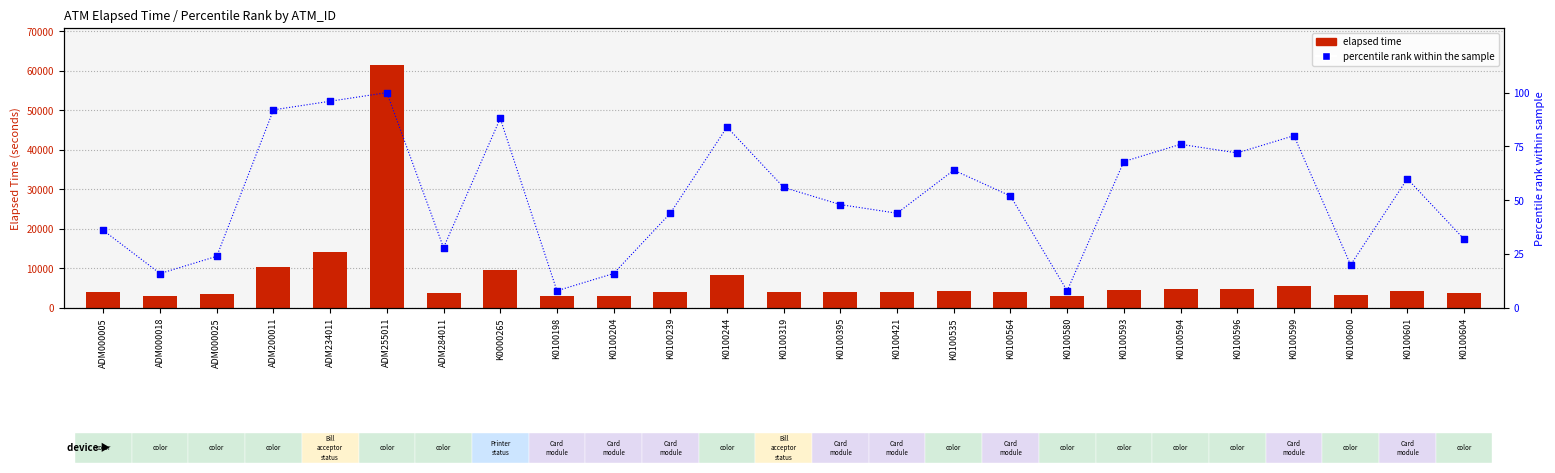

Which series has the largest total across all categories?

elapsed time